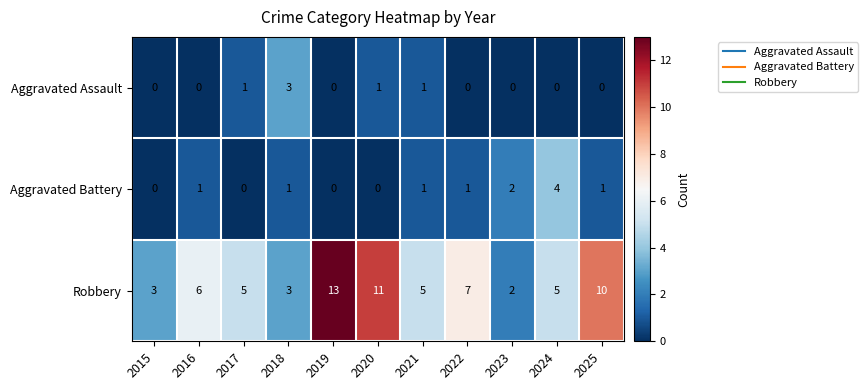

At which label is Robbery closest to 7?

2022